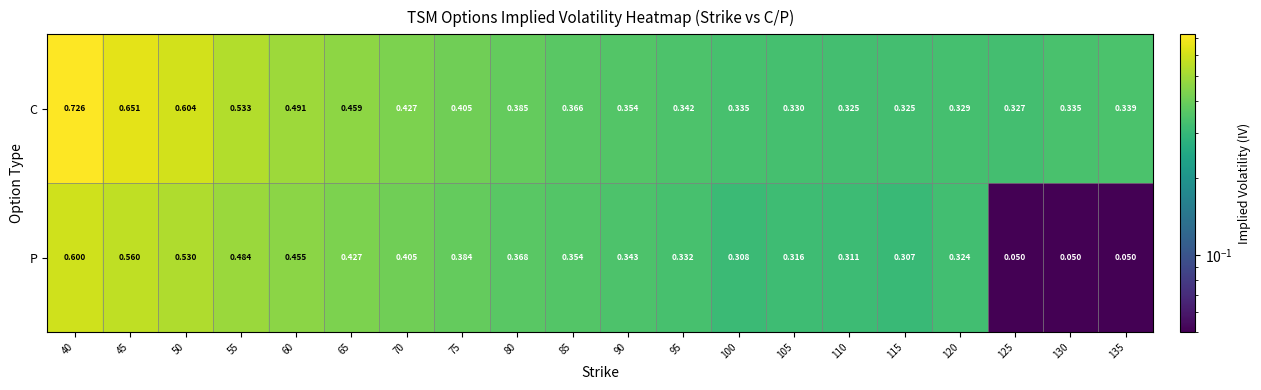

What is the total value across all series at 55?

1.0